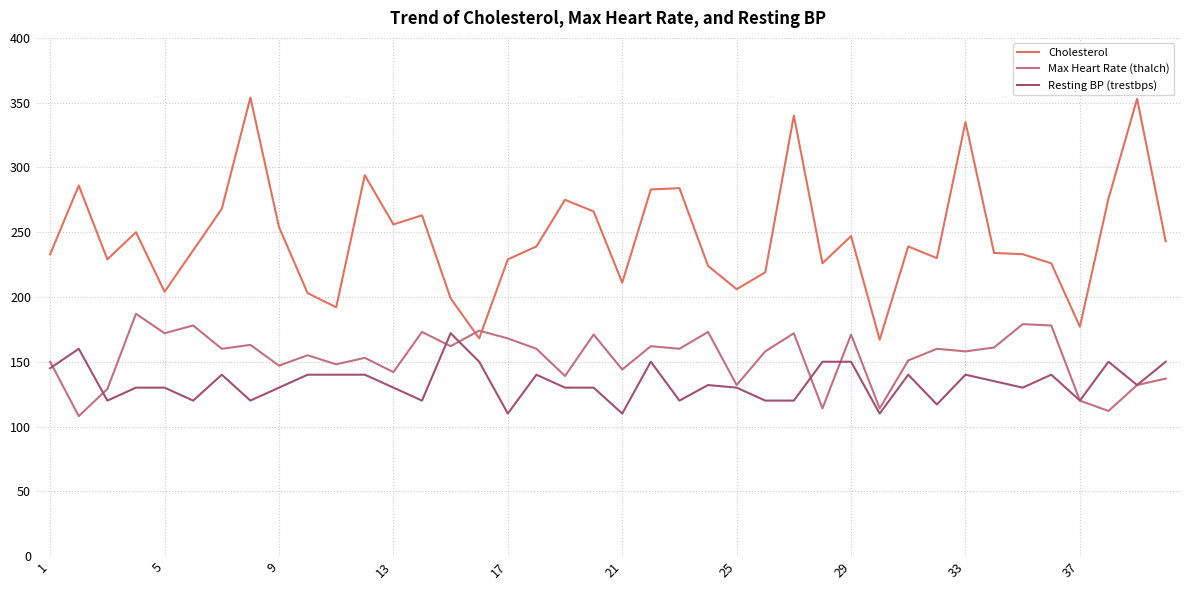

At how many categories does at least one series exceed 208?

32